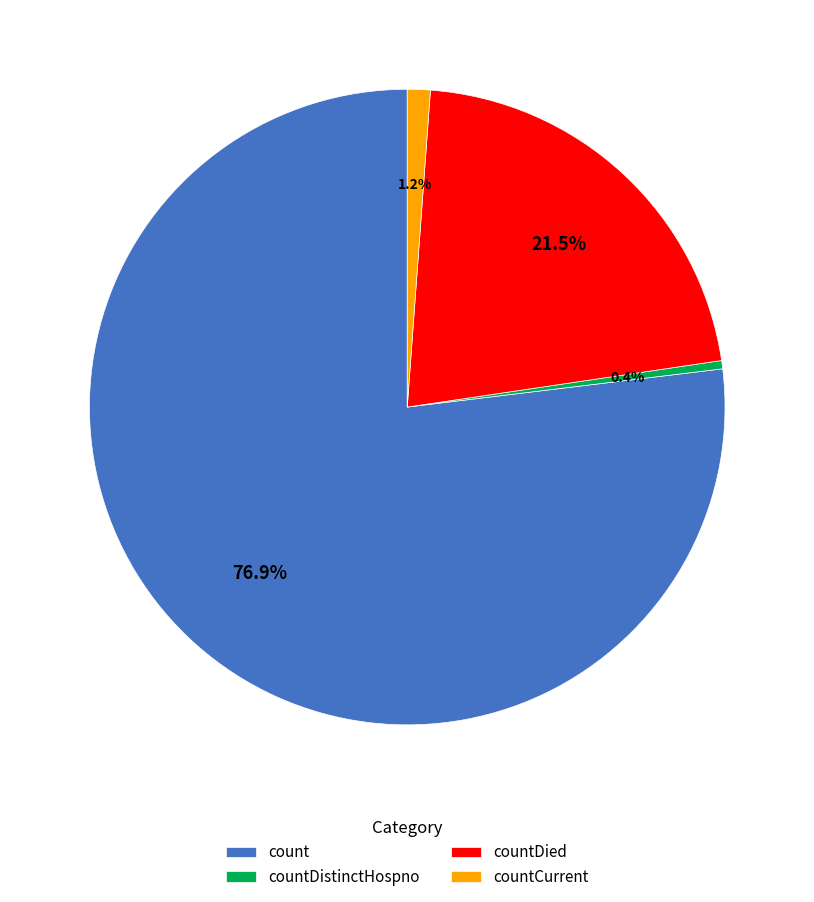

Rank the categories by value from lowest to highest.

countDistinctHospno, countCurrent, countDied, count